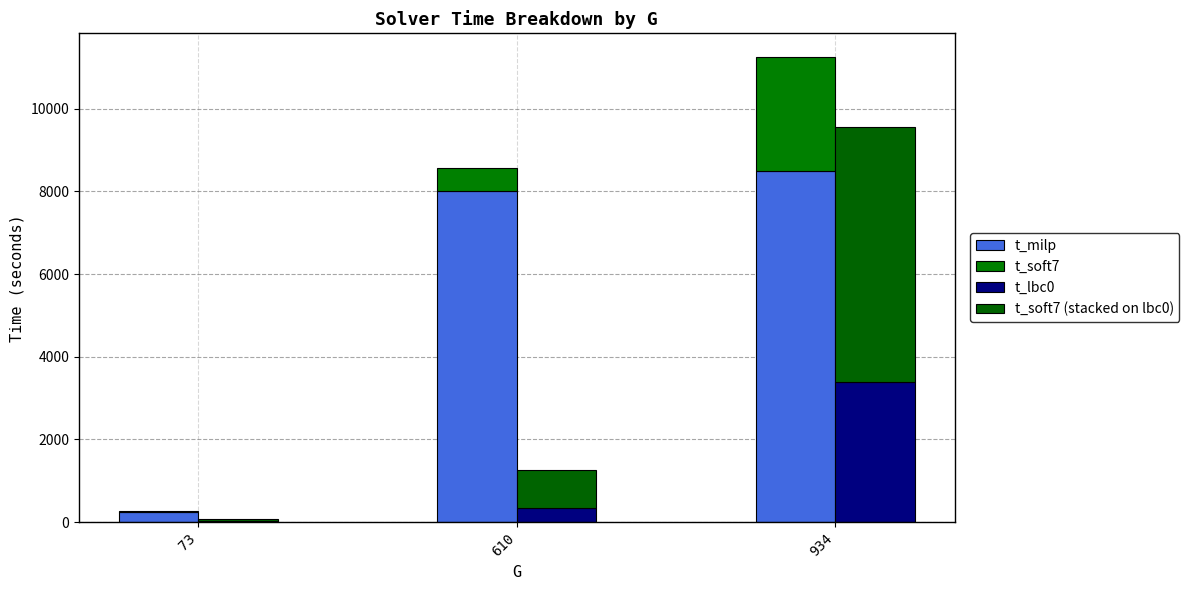

What is the value of the t_soft7 (stacked on lbc0) bar at the 2nd from the left?

916.8